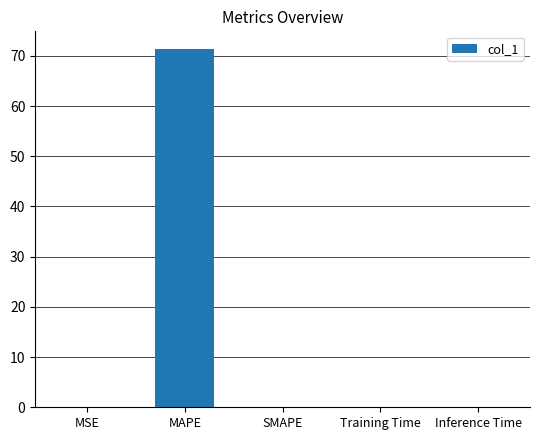

Between MAPE and SMAPE, which is larger?

MAPE